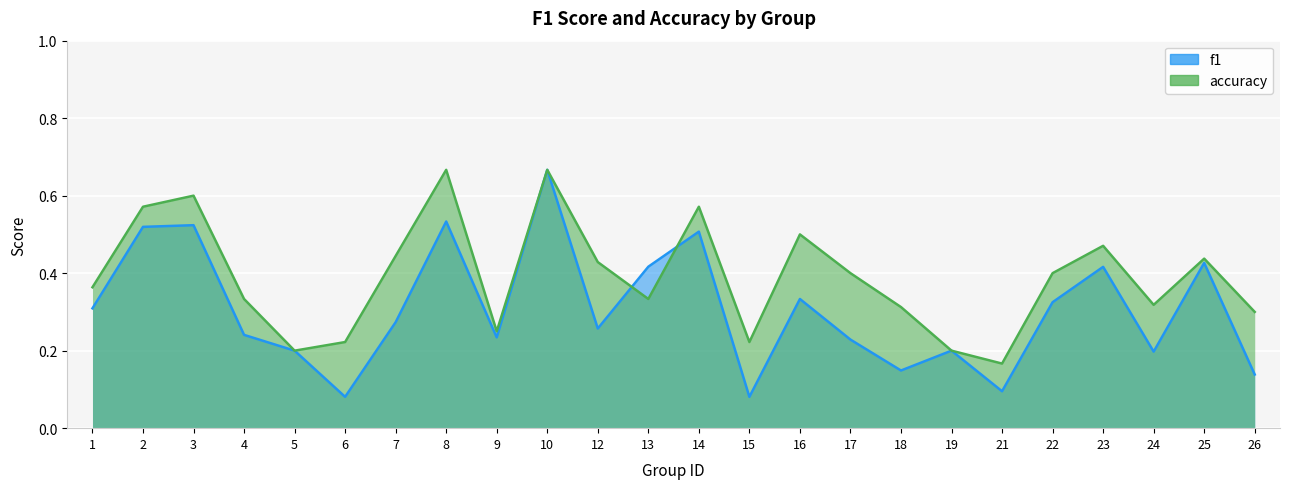

Which category has the lowest value across all series?

6